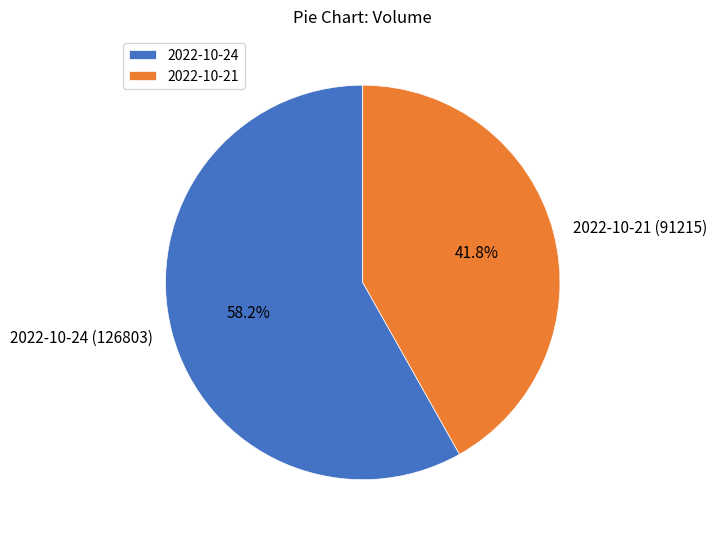

Rank the categories by value from highest to lowest.

2022-10-24, 2022-10-21